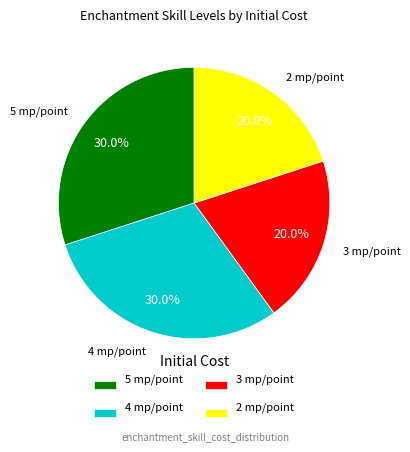

Is there a majority slice in this chart?

No